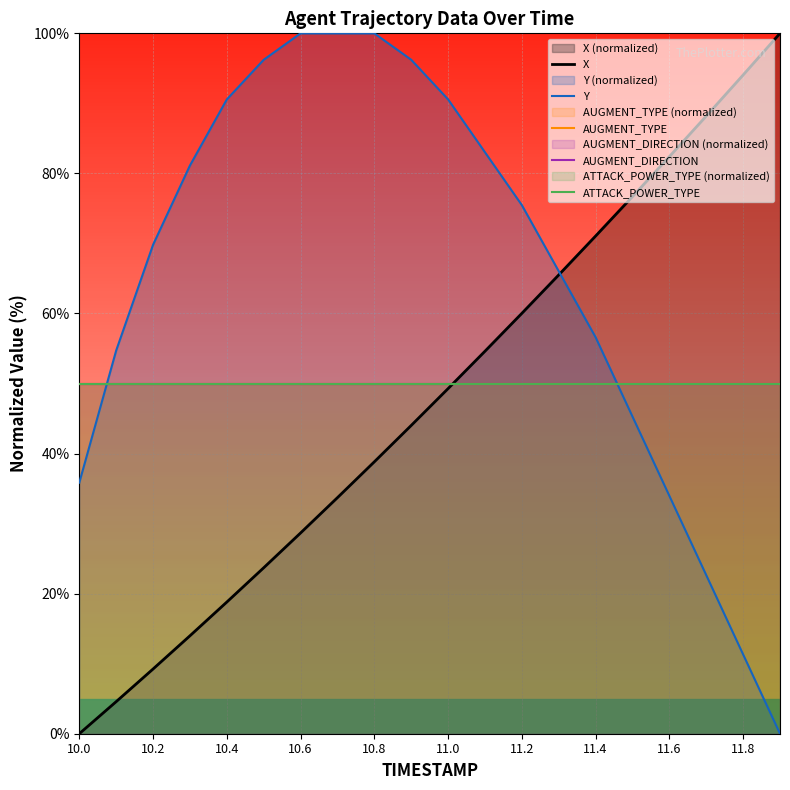

What is the highest value of the ATTACK_POWER_TYPE series?

50.0